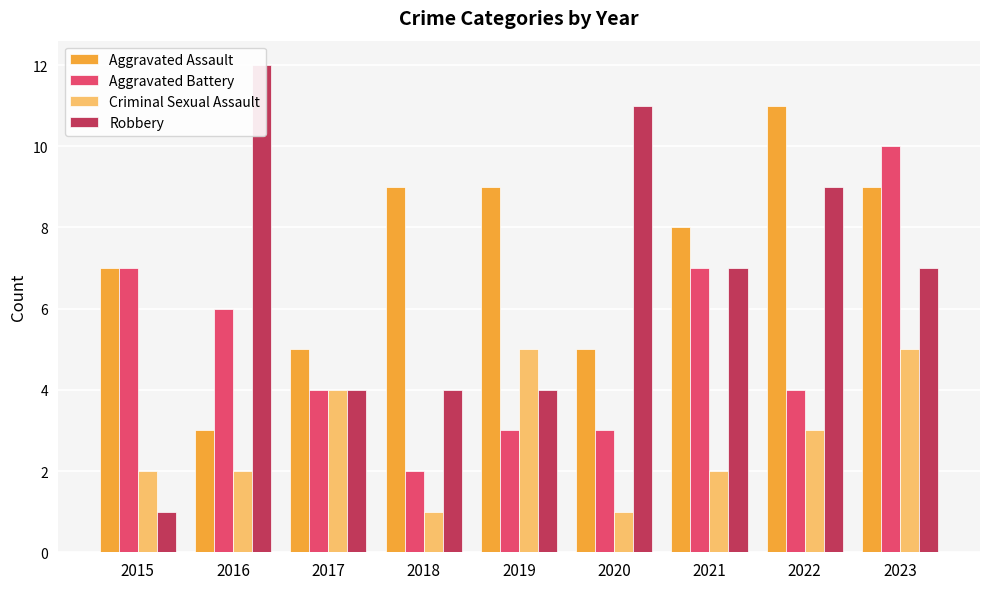

What is the maximum value shown in the chart?

12